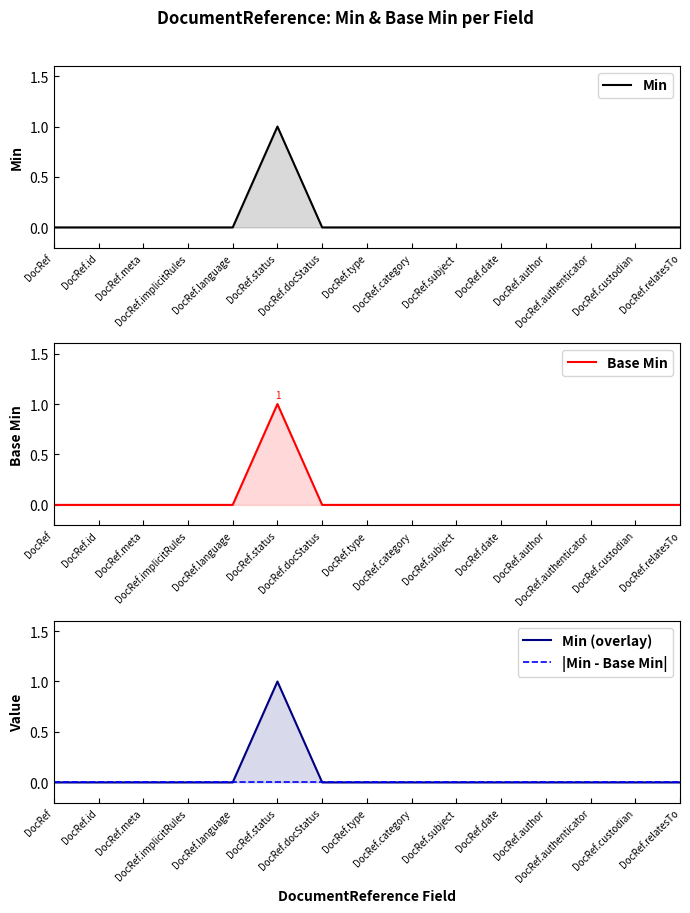

What is the label of the 10th point from the right?

DocRef.status